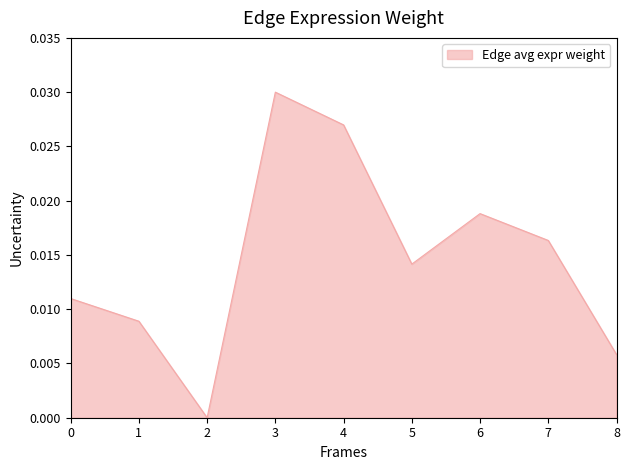

Between 6 and 7, which is larger?

6